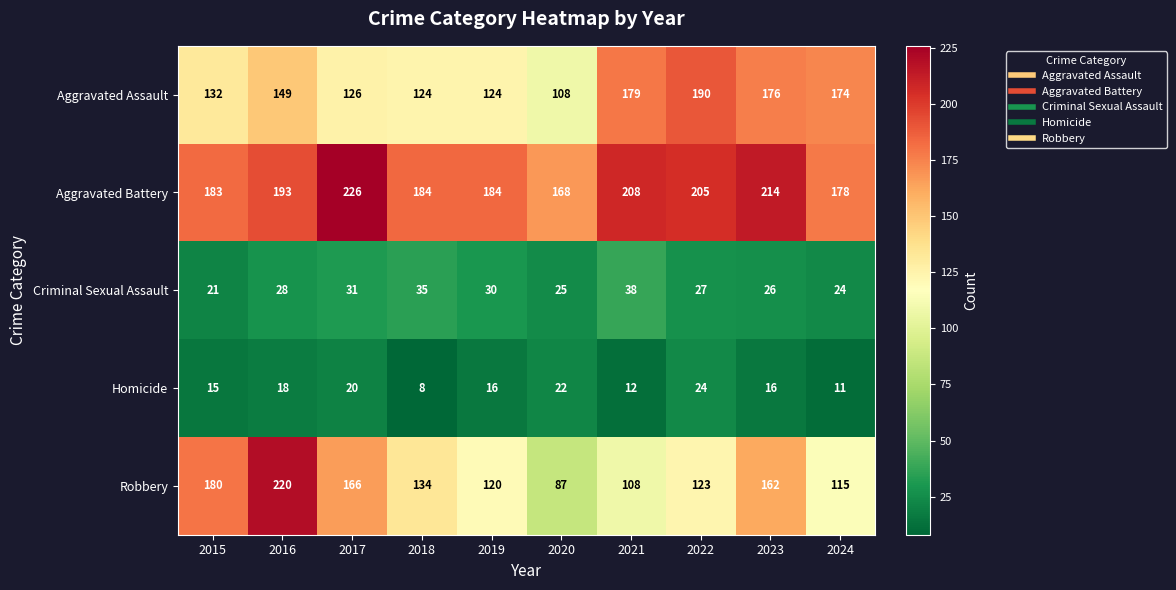

What is the spread (max minus min) of values at 2018?

176